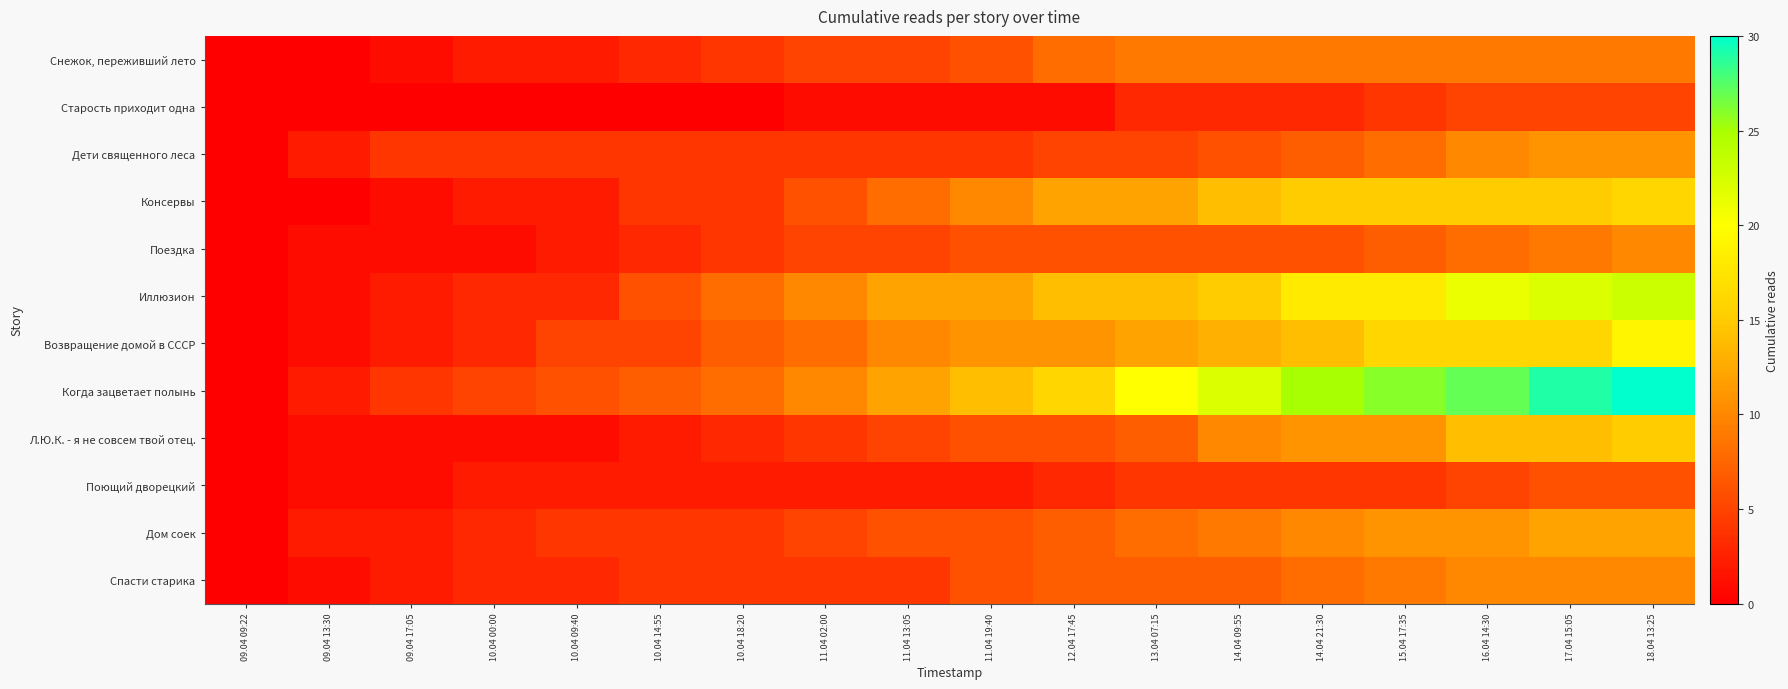

Reading left to right, extract all data points from this chart.

Снежок, переживший лето: 09.04 09:22=0	09.04 13:30=0	09.04 17:05=1	10.04 00:00=2	10.04 09:40=2	10.04 14:55=3	10.04 18:20=4	11.04 02:00=5	11.04 13:05=5	11.04 19:40=6	12.04 17:45=8	13.04 07:15=9	14.04 09:55=9	14.04 21:30=9	15.04 17:35=9	16.04 14:30=9	17.04 15:05=9	18.04 13:25=9
Старость приходит одна: 09.04 09:22=0	09.04 13:30=0	09.04 17:05=0	10.04 00:00=0	10.04 09:40=0	10.04 14:55=0	10.04 18:20=0	11.04 02:00=1	11.04 13:05=1	11.04 19:40=1	12.04 17:45=1	13.04 07:15=3	14.04 09:55=3	14.04 21:30=3	15.04 17:35=4	16.04 14:30=5	17.04 15:05=5	18.04 13:25=5
Дети священного леса: 09.04 09:22=0	09.04 13:30=2	09.04 17:05=4	10.04 00:00=4	10.04 09:40=4	10.04 14:55=4	10.04 18:20=4	11.04 02:00=4	11.04 13:05=4	11.04 19:40=4	12.04 17:45=5	13.04 07:15=5	14.04 09:55=6	14.04 21:30=7	15.04 17:35=8	16.04 14:30=10	17.04 15:05=11	18.04 13:25=11
Консервы: 09.04 09:22=0	09.04 13:30=0	09.04 17:05=1	10.04 00:00=2	10.04 09:40=2	10.04 14:55=4	10.04 18:20=4	11.04 02:00=6	11.04 13:05=8	11.04 19:40=10	12.04 17:45=12	13.04 07:15=12	14.04 09:55=14	14.04 21:30=15	15.04 17:35=15	16.04 14:30=15	17.04 15:05=15	18.04 13:25=16
Поездка: 09.04 09:22=0	09.04 13:30=1	09.04 17:05=1	10.04 00:00=1	10.04 09:40=2	10.04 14:55=3	10.04 18:20=4	11.04 02:00=5	11.04 13:05=5	11.04 19:40=6	12.04 17:45=6	13.04 07:15=6	14.04 09:55=6	14.04 21:30=6	15.04 17:35=7	16.04 14:30=8	17.04 15:05=9	18.04 13:25=10
Иллюзион: 09.04 09:22=0	09.04 13:30=1	09.04 17:05=2	10.04 00:00=3	10.04 09:40=3	10.04 14:55=6	10.04 18:20=8	11.04 02:00=10	11.04 13:05=12	11.04 19:40=12	12.04 17:45=14	13.04 07:15=14	14.04 09:55=15	14.04 21:30=18	15.04 17:35=18	16.04 14:30=21	17.04 15:05=22	18.04 13:25=23
Возвращение домой в СССР: 09.04 09:22=0	09.04 13:30=1	09.04 17:05=2	10.04 00:00=3	10.04 09:40=5	10.04 14:55=5	10.04 18:20=7	11.04 02:00=8	11.04 13:05=10	11.04 19:40=11	12.04 17:45=11	13.04 07:15=12	14.04 09:55=13	14.04 21:30=14	15.04 17:35=16	16.04 14:30=16	17.04 15:05=16	18.04 13:25=19
Когда зацветает полынь: 09.04 09:22=0	09.04 13:30=2	09.04 17:05=4	10.04 00:00=5	10.04 09:40=6	10.04 14:55=7	10.04 18:20=8	11.04 02:00=10	11.04 13:05=12	11.04 19:40=14	12.04 17:45=16	13.04 07:15=20	14.04 09:55=22	14.04 21:30=25	15.04 17:35=26	16.04 14:30=27	17.04 15:05=29	18.04 13:25=30
Л.Ю.К. - я не совсем твой отец.: 09.04 09:22=0	09.04 13:30=1	09.04 17:05=1	10.04 00:00=1	10.04 09:40=1	10.04 14:55=2	10.04 18:20=3	11.04 02:00=4	11.04 13:05=5	11.04 19:40=6	12.04 17:45=6	13.04 07:15=7	14.04 09:55=10	14.04 21:30=11	15.04 17:35=11	16.04 14:30=14	17.04 15:05=14	18.04 13:25=15
Поющий дворецкий: 09.04 09:22=0	09.04 13:30=1	09.04 17:05=1	10.04 00:00=2	10.04 09:40=2	10.04 14:55=2	10.04 18:20=2	11.04 02:00=2	11.04 13:05=2	11.04 19:40=2	12.04 17:45=3	13.04 07:15=4	14.04 09:55=4	14.04 21:30=4	15.04 17:35=4	16.04 14:30=5	17.04 15:05=6	18.04 13:25=6
Дом соек: 09.04 09:22=0	09.04 13:30=2	09.04 17:05=2	10.04 00:00=3	10.04 09:40=4	10.04 14:55=4	10.04 18:20=4	11.04 02:00=5	11.04 13:05=6	11.04 19:40=6	12.04 17:45=7	13.04 07:15=8	14.04 09:55=9	14.04 21:30=10	15.04 17:35=11	16.04 14:30=11	17.04 15:05=12	18.04 13:25=12
Спасти старика: 09.04 09:22=0	09.04 13:30=1	09.04 17:05=2	10.04 00:00=3	10.04 09:40=3	10.04 14:55=4	10.04 18:20=4	11.04 02:00=4	11.04 13:05=4	11.04 19:40=6	12.04 17:45=7	13.04 07:15=7	14.04 09:55=7	14.04 21:30=8	15.04 17:35=9	16.04 14:30=10	17.04 15:05=10	18.04 13:25=10